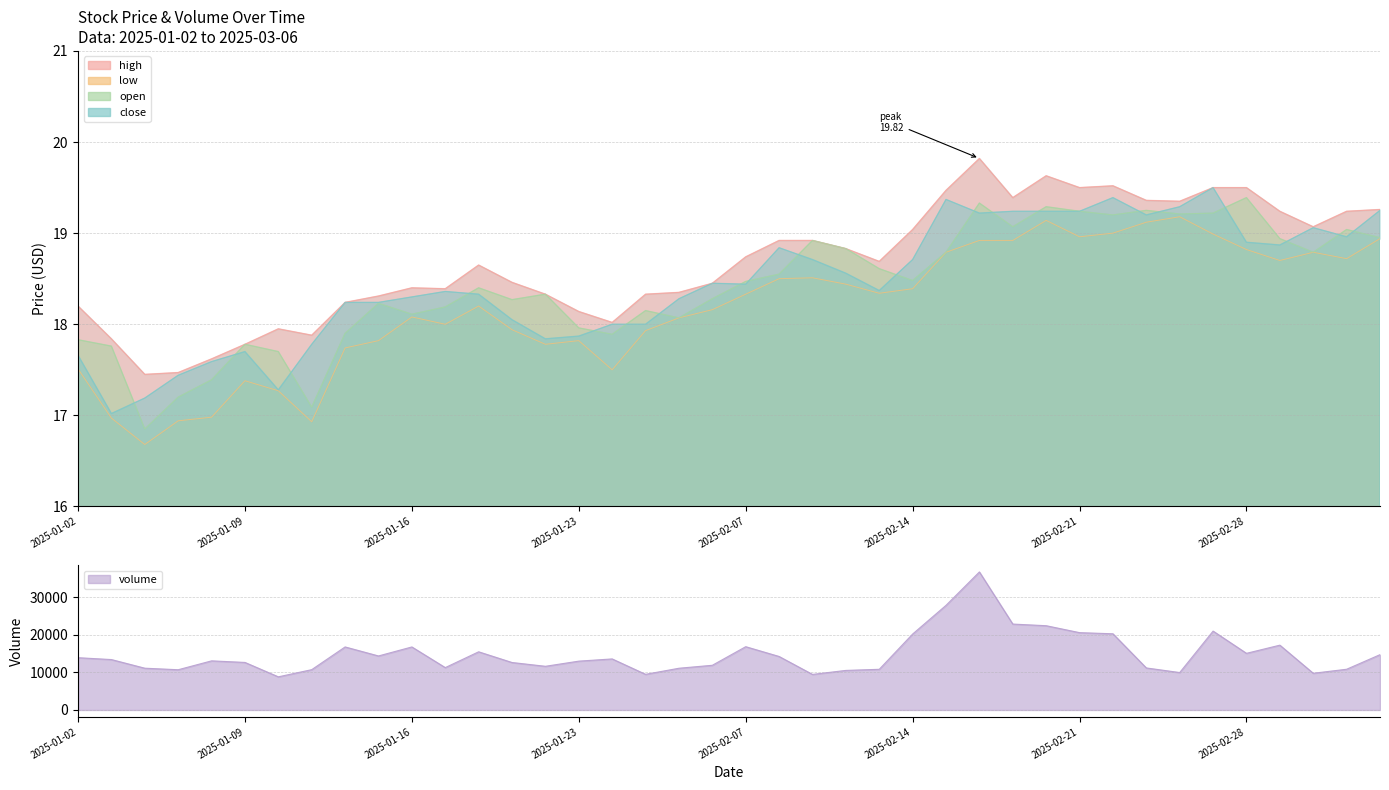

Does the chart display data point markers on the line(s)?

No